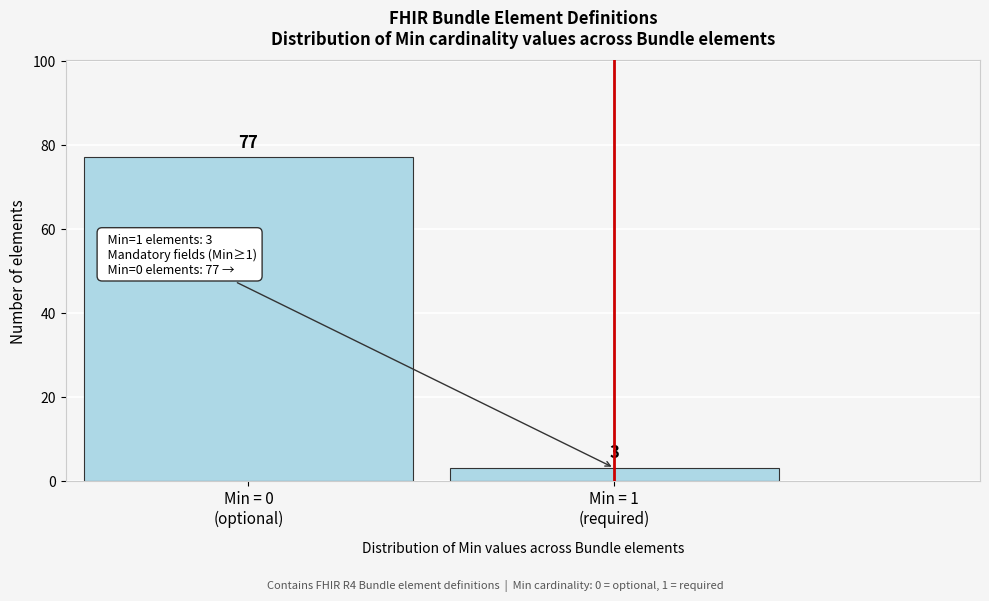

Reading right to left, extract all data points from this chart.

3	77